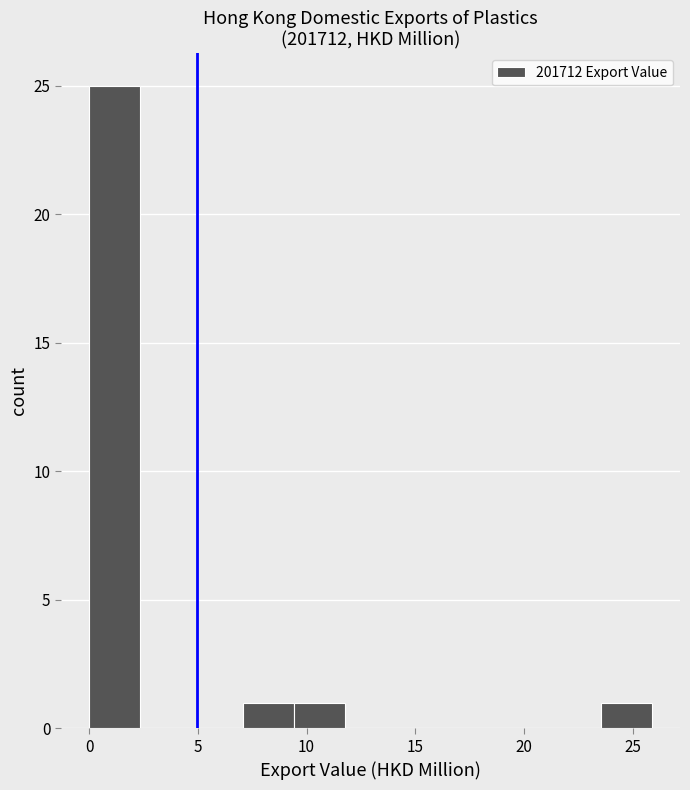

Reading left to right, transcribe this chart: for each bar, give the range it covers on the x-axis and its height. Neither the bar edges nor the heights are printed on the chart, so give them approximately, as read against the axes.

0.0 to 2.5: 25
2.5 to 4.5: 0
4.5 to 7.0: 0
7.0 to 9.5: 1
9.5 to 12.0: 1
12.0 to 14.0: 0
14.0 to 16.5: 0
16.5 to 19.0: 0
19.0 to 21.0: 0
21.0 to 23.5: 0
23.5 to 26.0: 1